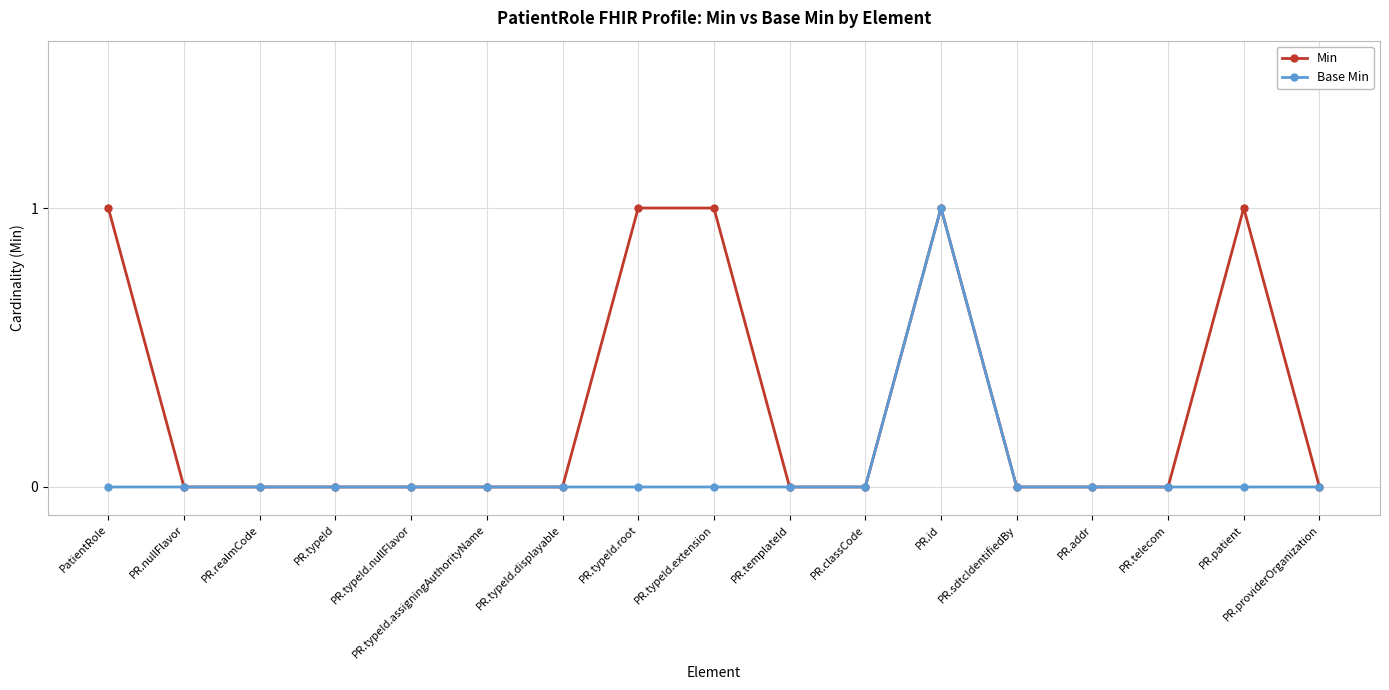

What is the label of the 15th point from the left?

PR.telecom